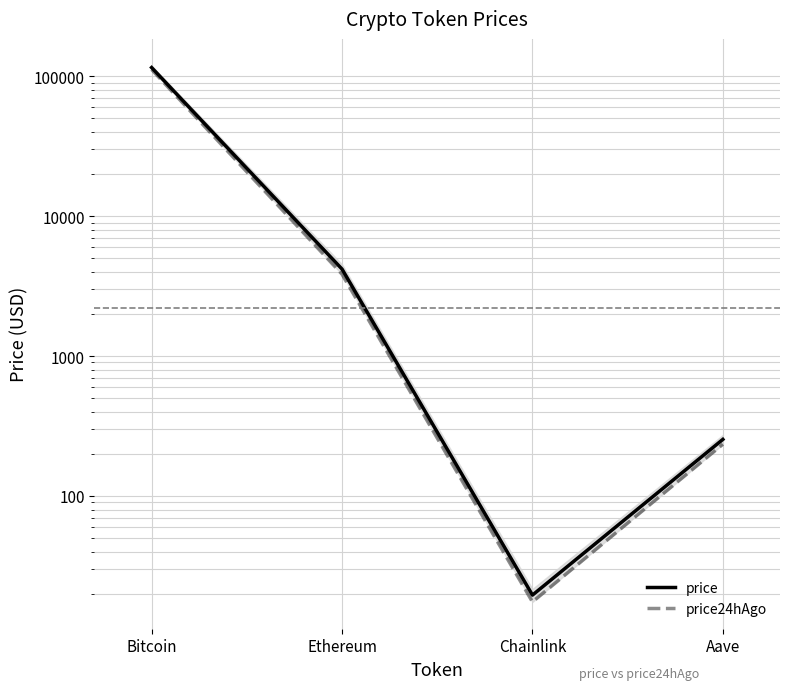

List the series in order of their overall mean, highest first.

price, price24hAgo